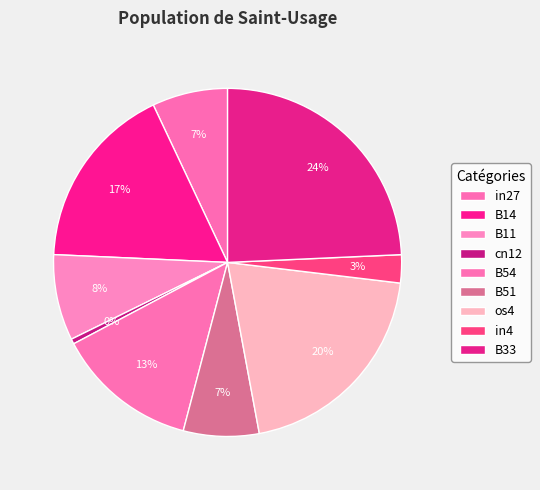

Count the number of slices in the pie.

9